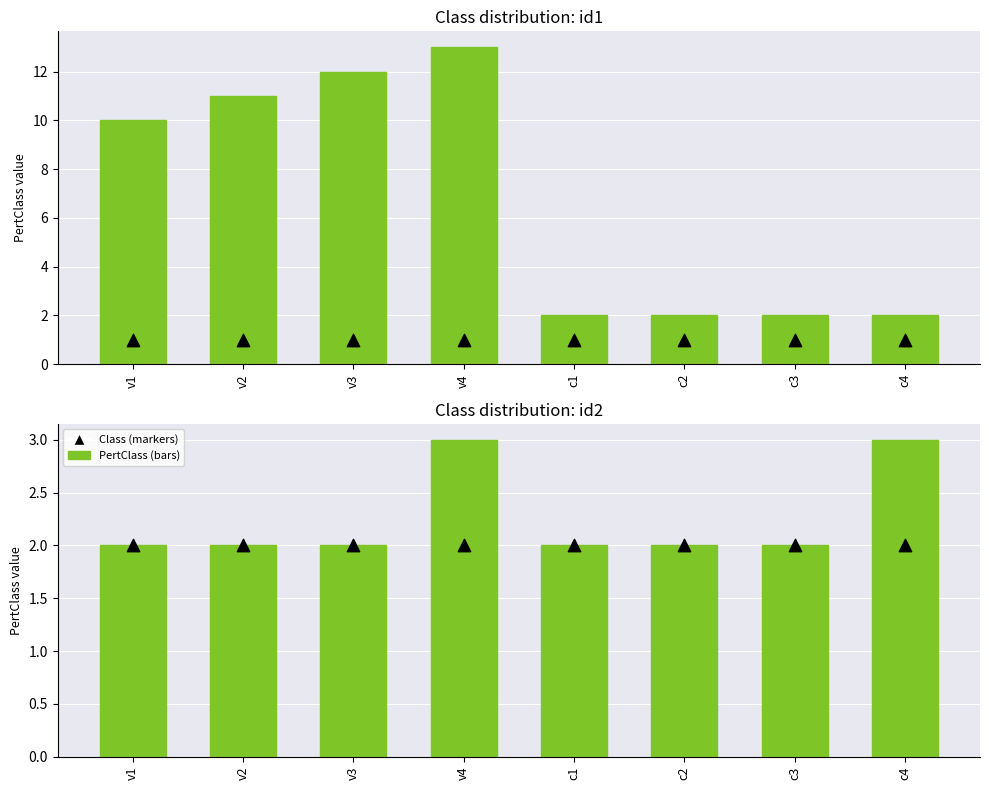

What is the total value across all series at v2?

4